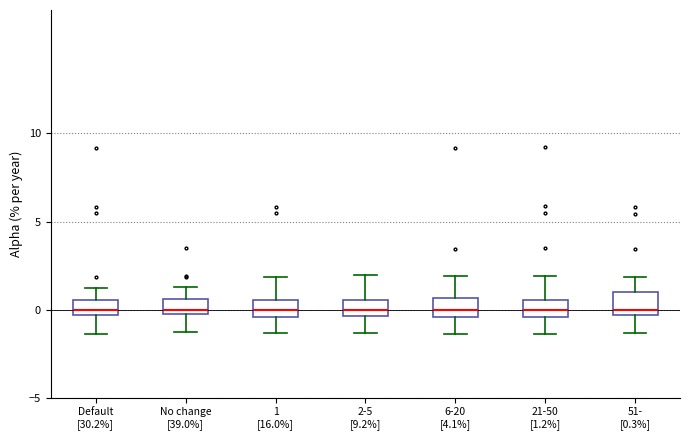

Reading left to right, read every box against the y-axis: the position of its median line, the range the box covers, and the ends of its whiskers. The values are not printed on the chart, so give them approximately, as read against the axis.

Default [30.2%]: median 0.0, box -0.5 to 0.5, whiskers -1.5 to 1.0
No change [39.0%]: median 0.0, box -0.5 to 0.5, whiskers -1.5 to 1.5
1 [16.0%]: median 0.0, box -0.5 to 0.5, whiskers -1.5 to 2.0
2-5 [9.2%]: median 0.0, box -0.5 to 0.5, whiskers -1.5 to 2.0
6-20 [4.1%]: median 0.0, box -0.5 to 0.5, whiskers -1.5 to 2.0
21-50 [1.2%]: median 0.0, box -0.5 to 0.5, whiskers -1.5 to 2.0
51- [0.3%]: median 0.0, box -0.5 to 1.0, whiskers -1.5 to 2.0